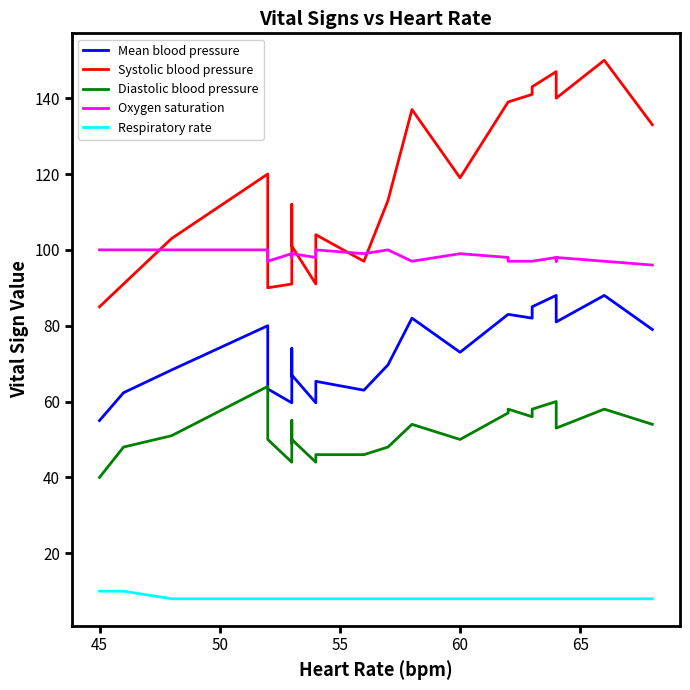

What is the label of the 28th point from the right?

45